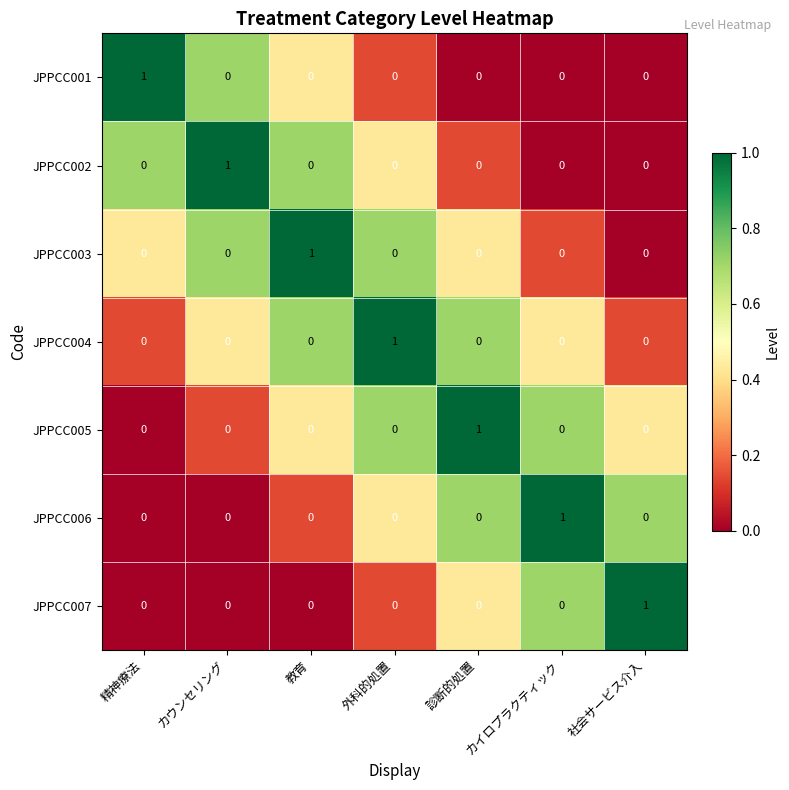

The value of JPPCC006 at カイロプラクティック is 2. True or false?

False